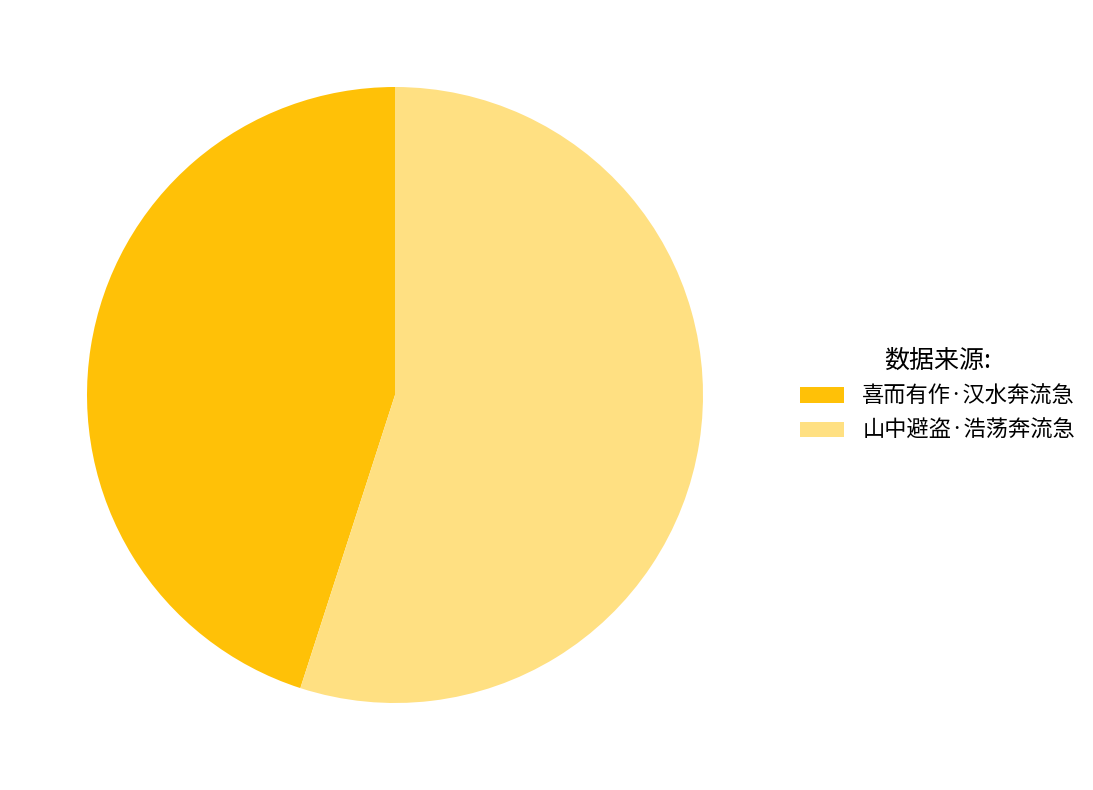

The 山中避盗·浩荡奔流急 slice represents 55% of the pie. True or false?

True